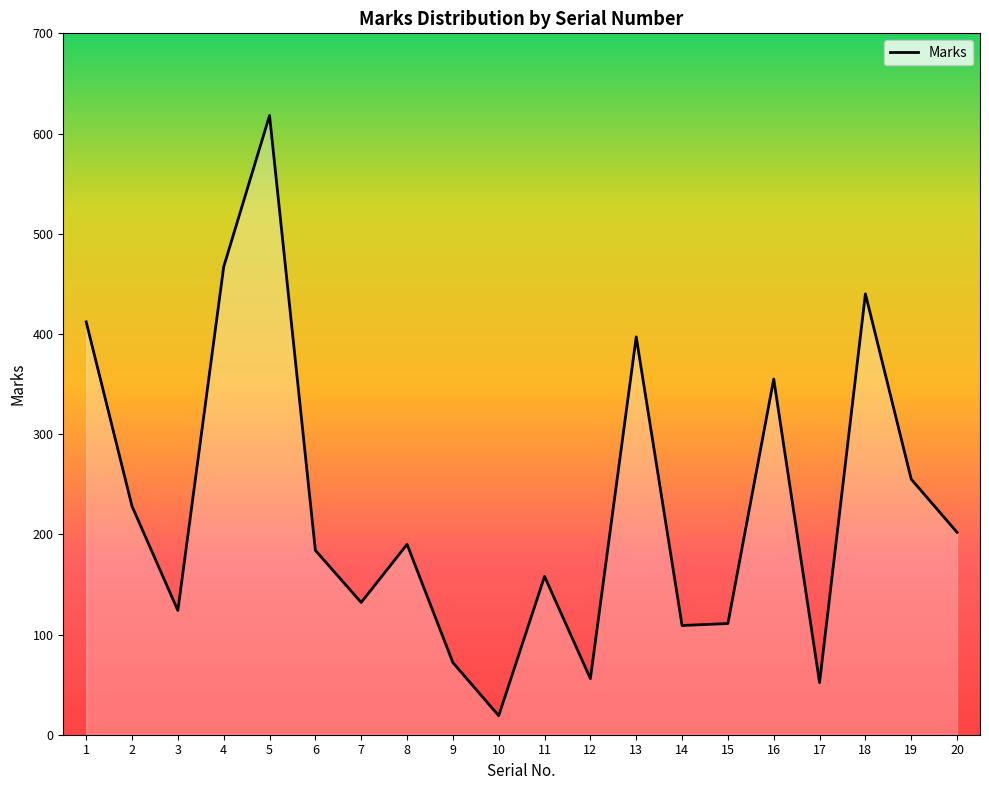

What is the greatest value displayed?

618